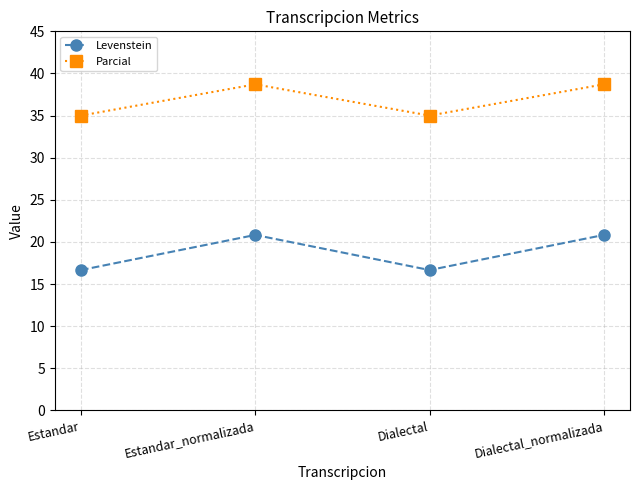

What position from the left is Dialectal?

3